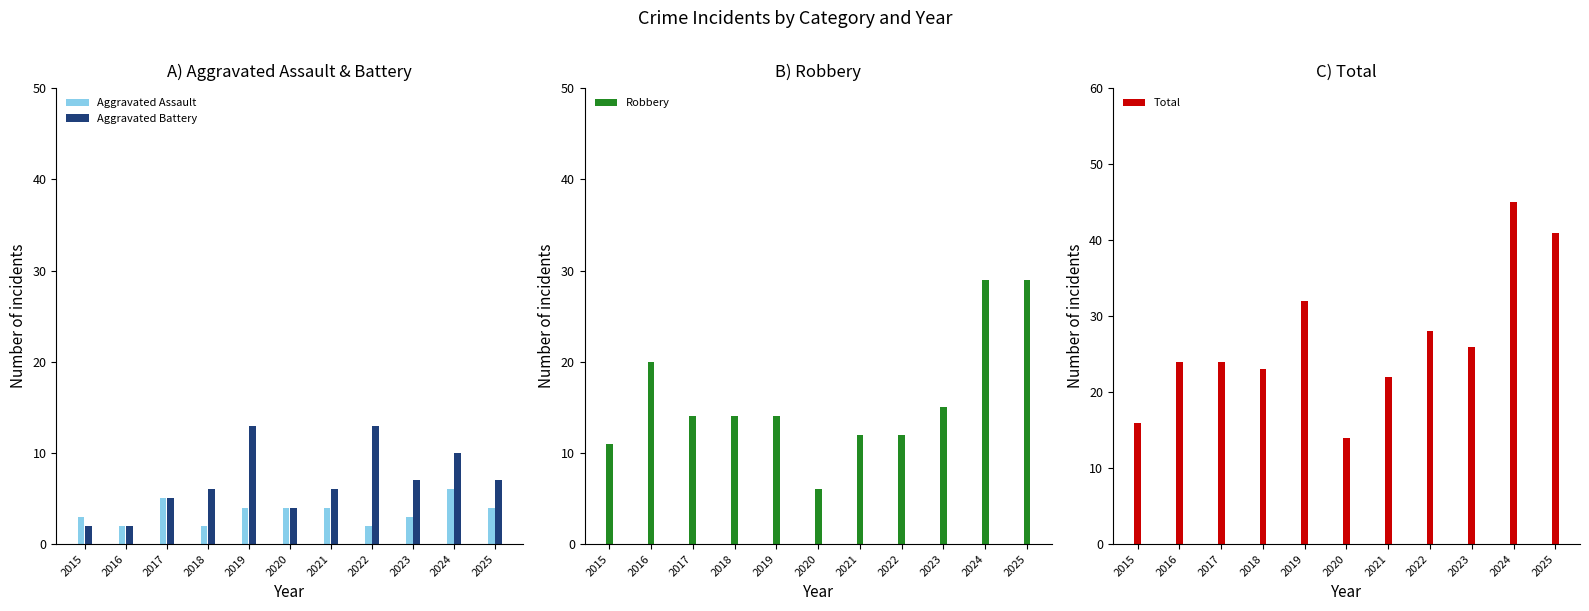

Which series has the largest range (max minus min)?

Total